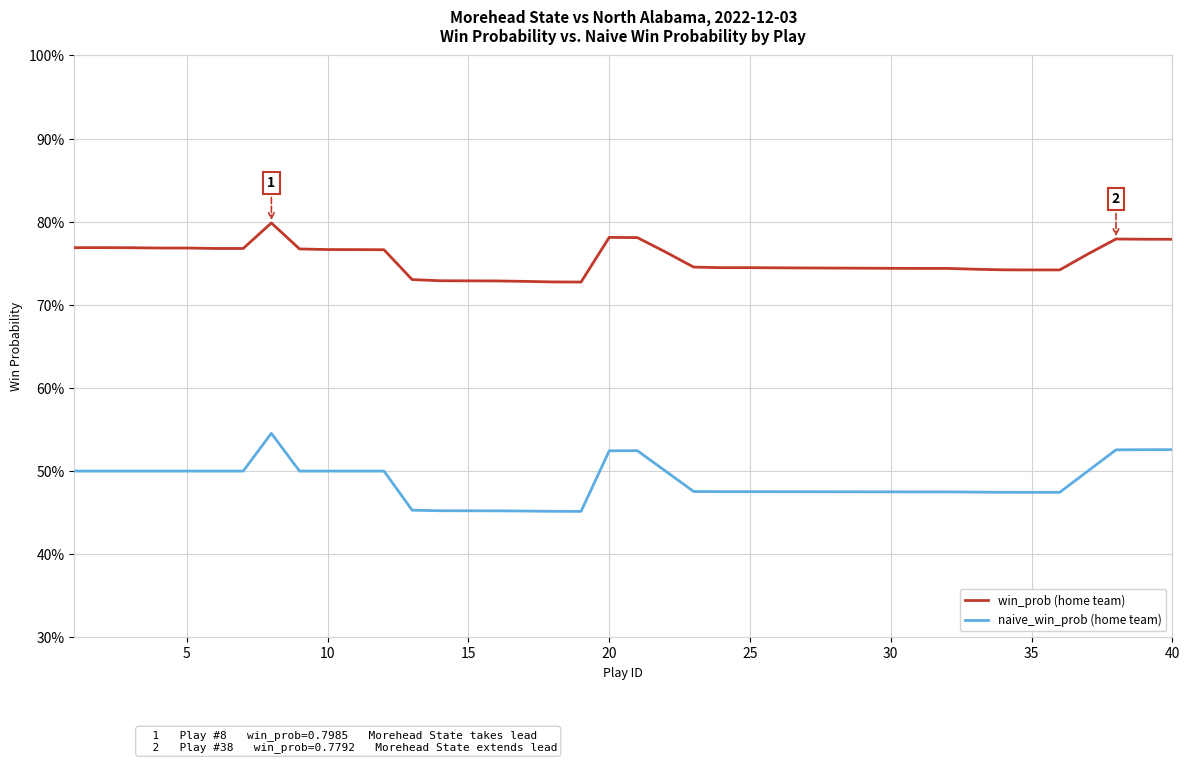

True or false: naive_win_prob (home team) and win_prob (home team) intersect in this chart.

False